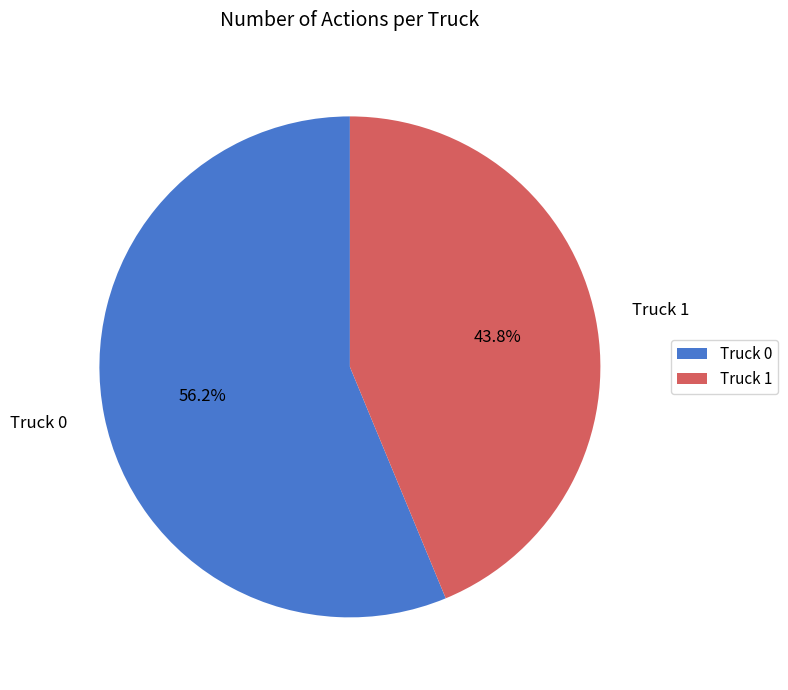

Is there any slice that represents more than half of the pie?

Yes